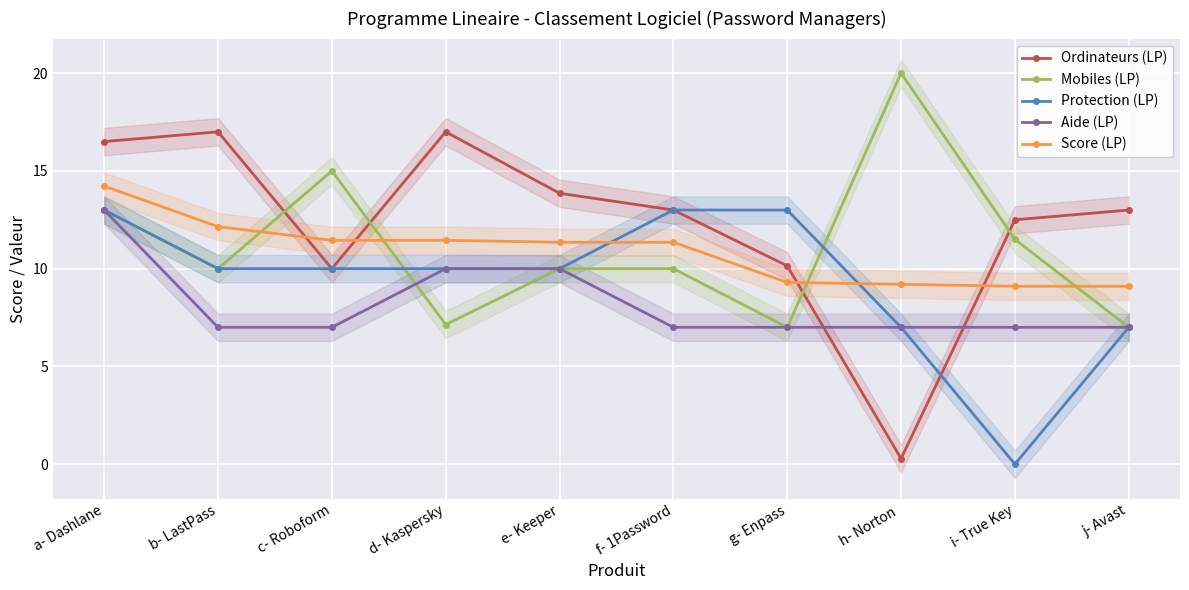

Between which two adjacent categories do Protection (LP) and Mobiles (LP) first intersect?

c- Roboform and d- Kaspersky